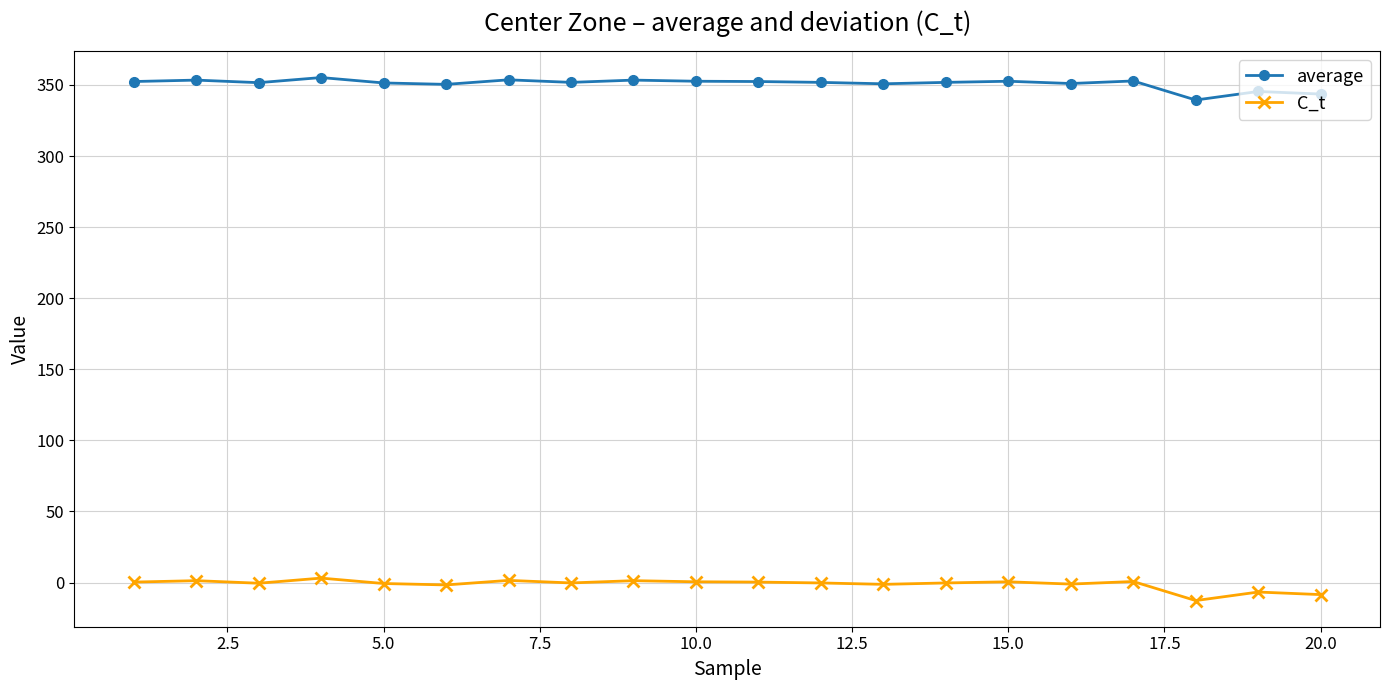

What is the greatest value displayed?

355.2